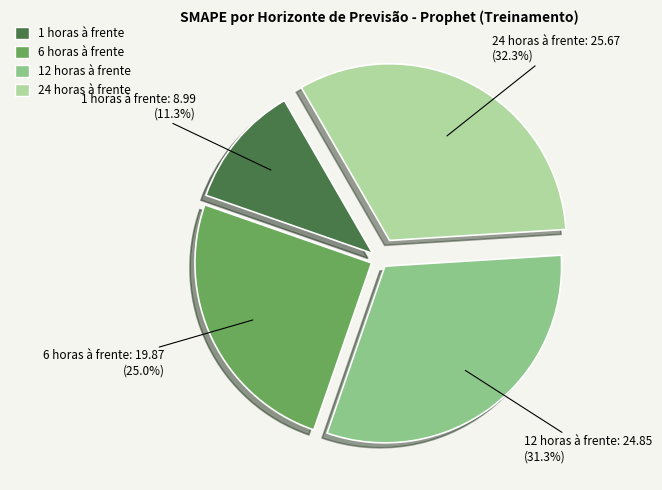

The 1 horas à frente slice represents 23% of the pie. True or false?

False